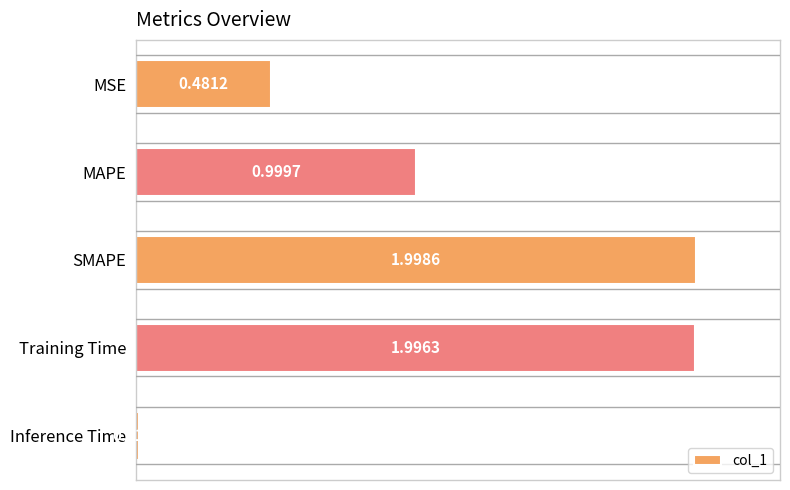

Between Training Time and MSE, which is larger?

Training Time